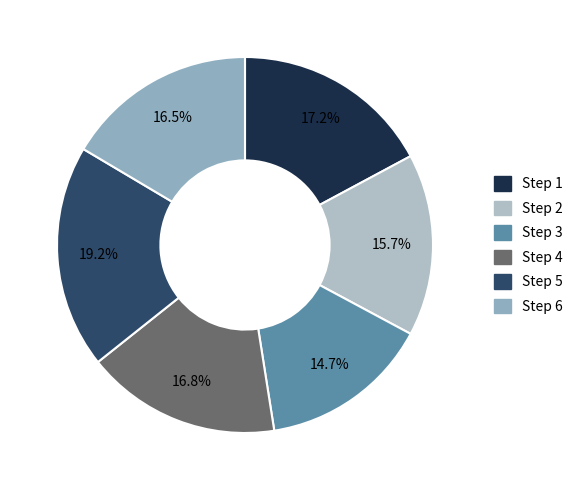

Is there any slice that represents more than half of the pie?

No